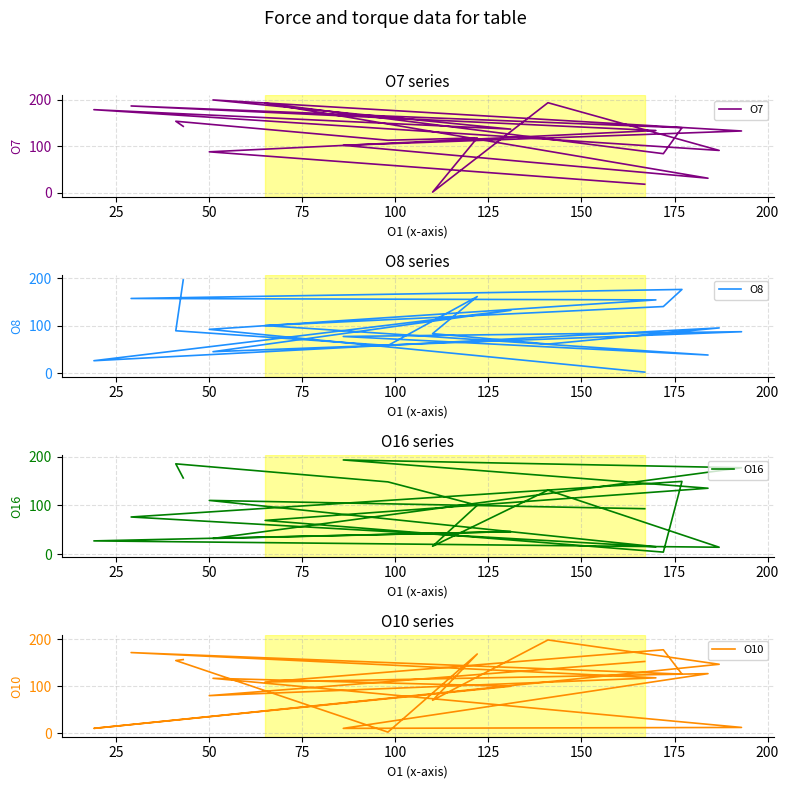

Rank the series by their average value, from highest to lowest.

O7, O10, O8, O16